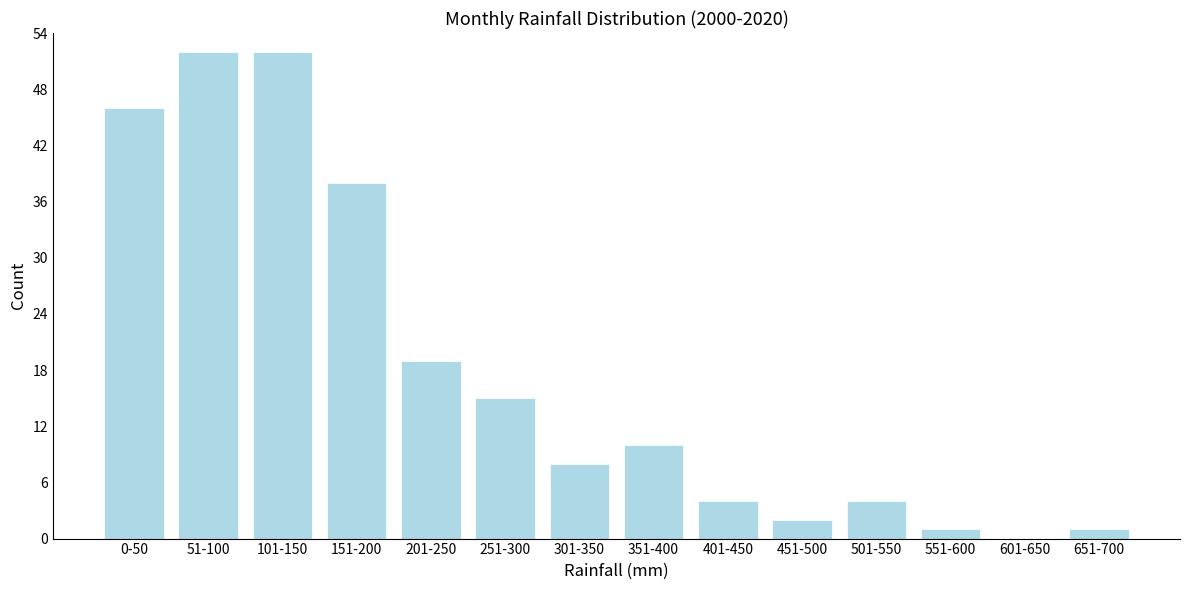

Reading left to right, extract all data points from this chart.

0-50=46	51-100=52	101-150=52	151-200=38	201-250=19	251-300=15	301-350=8	351-400=10	401-450=4	451-500=2	501-550=4	551-600=1	601-650=0	651-700=1